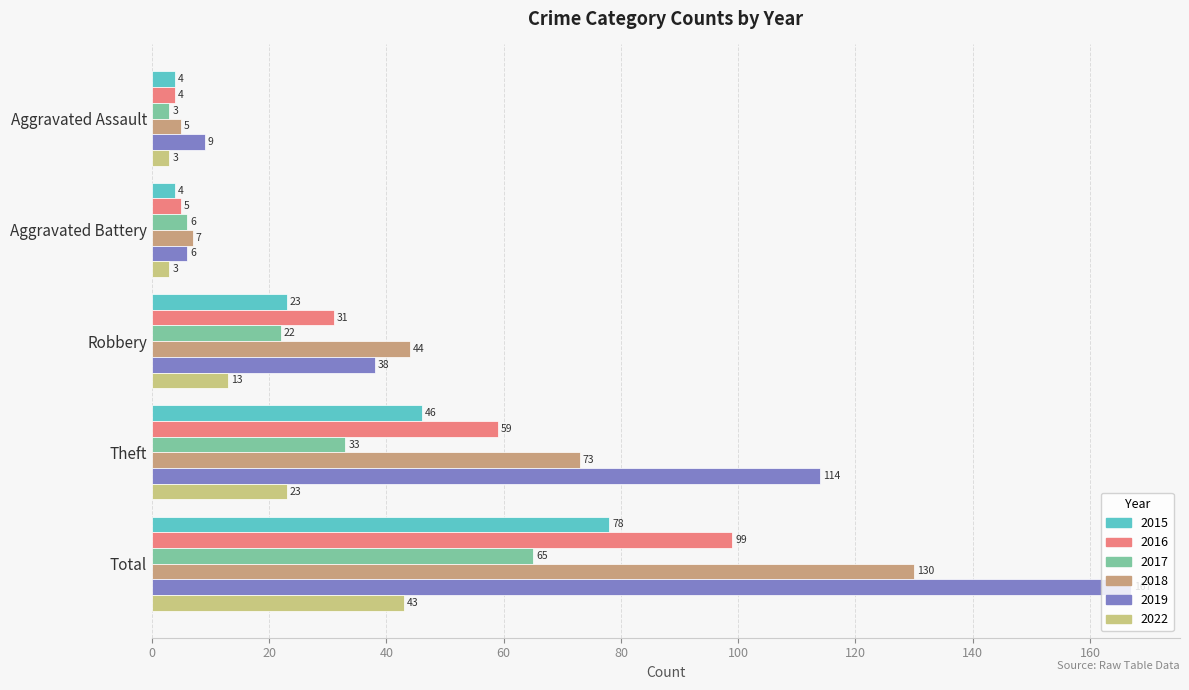

Is the value of 2022 at Theft greater than the value of 2016 at Aggravated Assault?

Yes